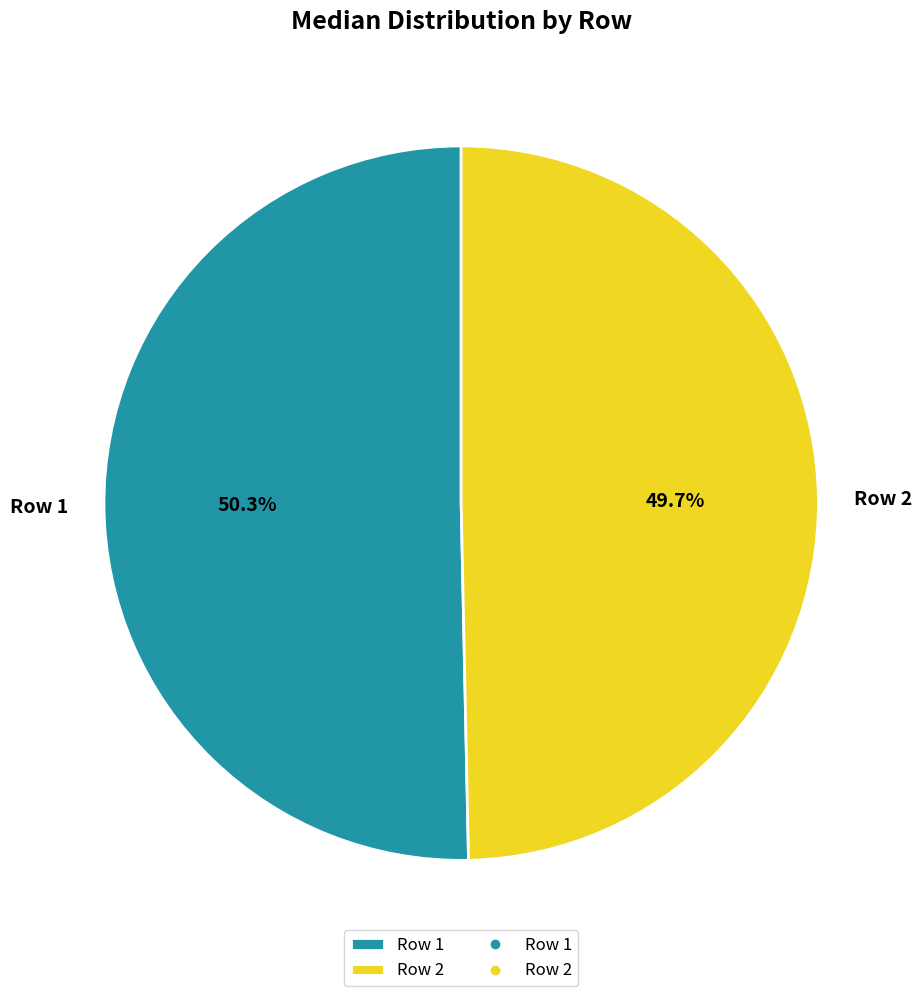

Rank the categories by value from lowest to highest.

Row 2, Row 1